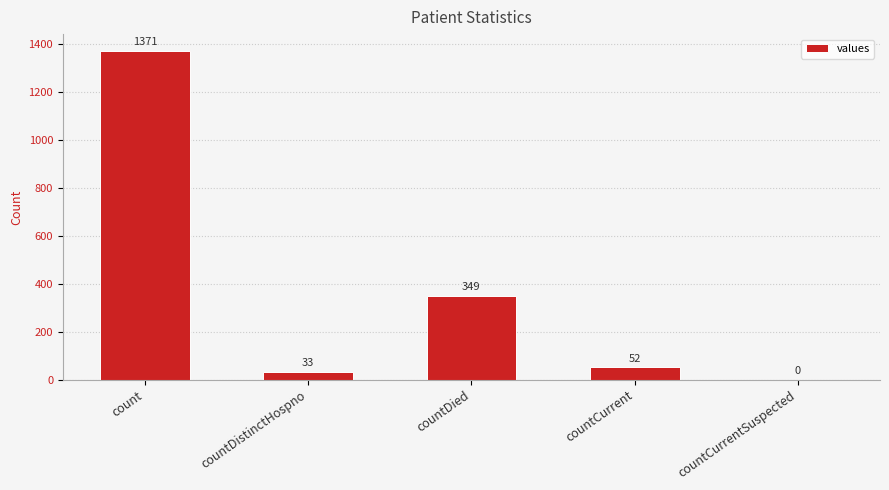

At which label does the data first exceed 52?

count